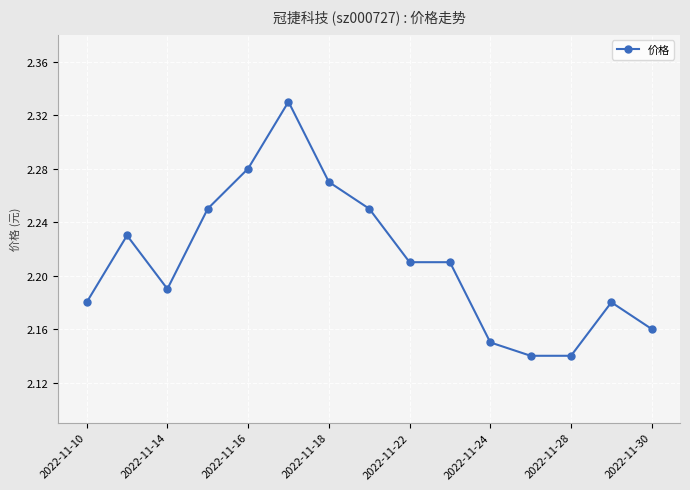

True or false: the data has more than 0 interior local peaks.

True